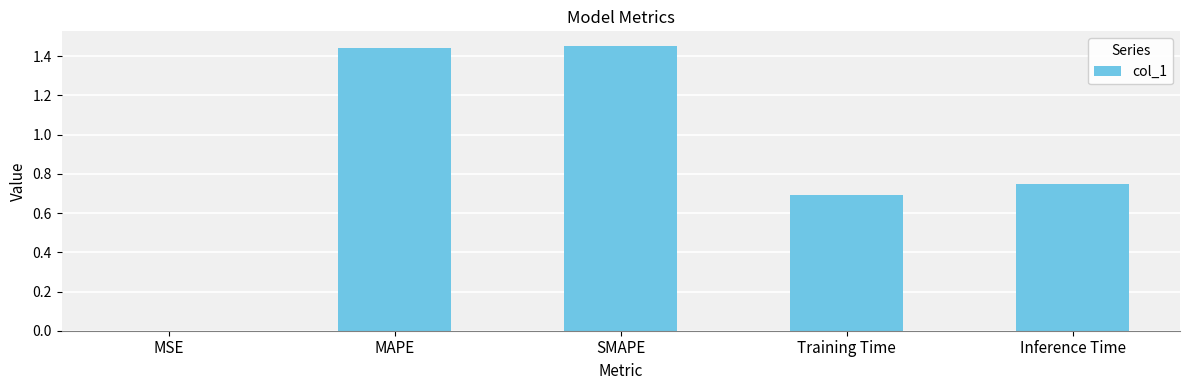

What is the sum of all values?

4.3